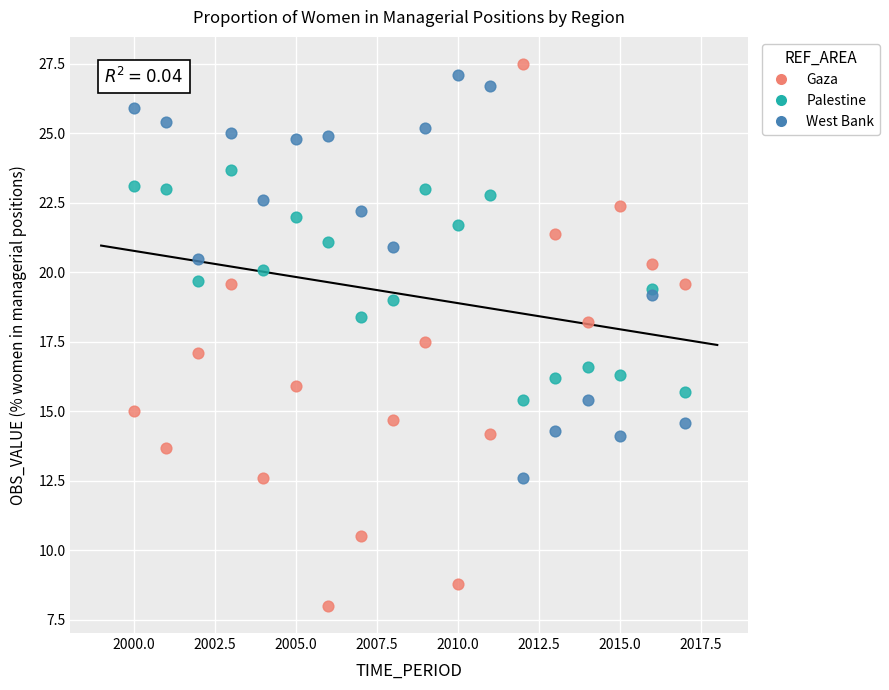

Which series has the largest Y range (max minus min)?

Gaza